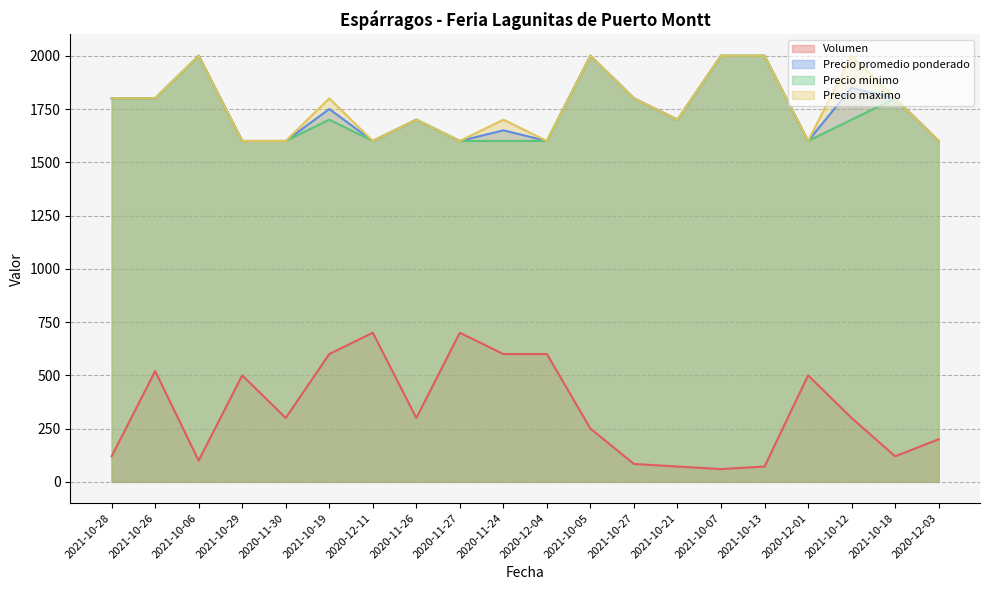

How many data points in Precio maximo are above 1800?

5